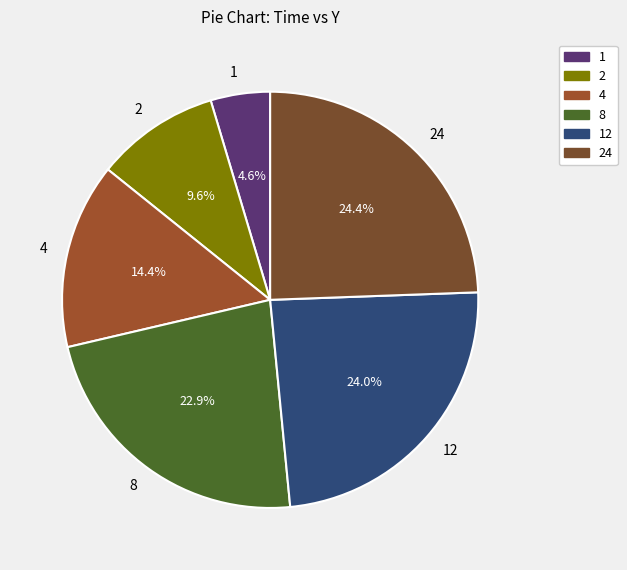

Which slice is the smallest?

1